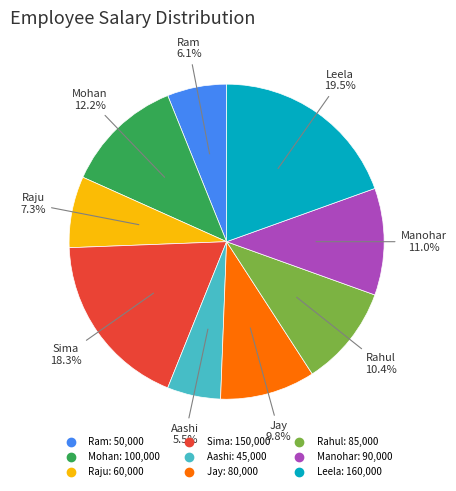

Is there any slice that represents more than half of the pie?

No